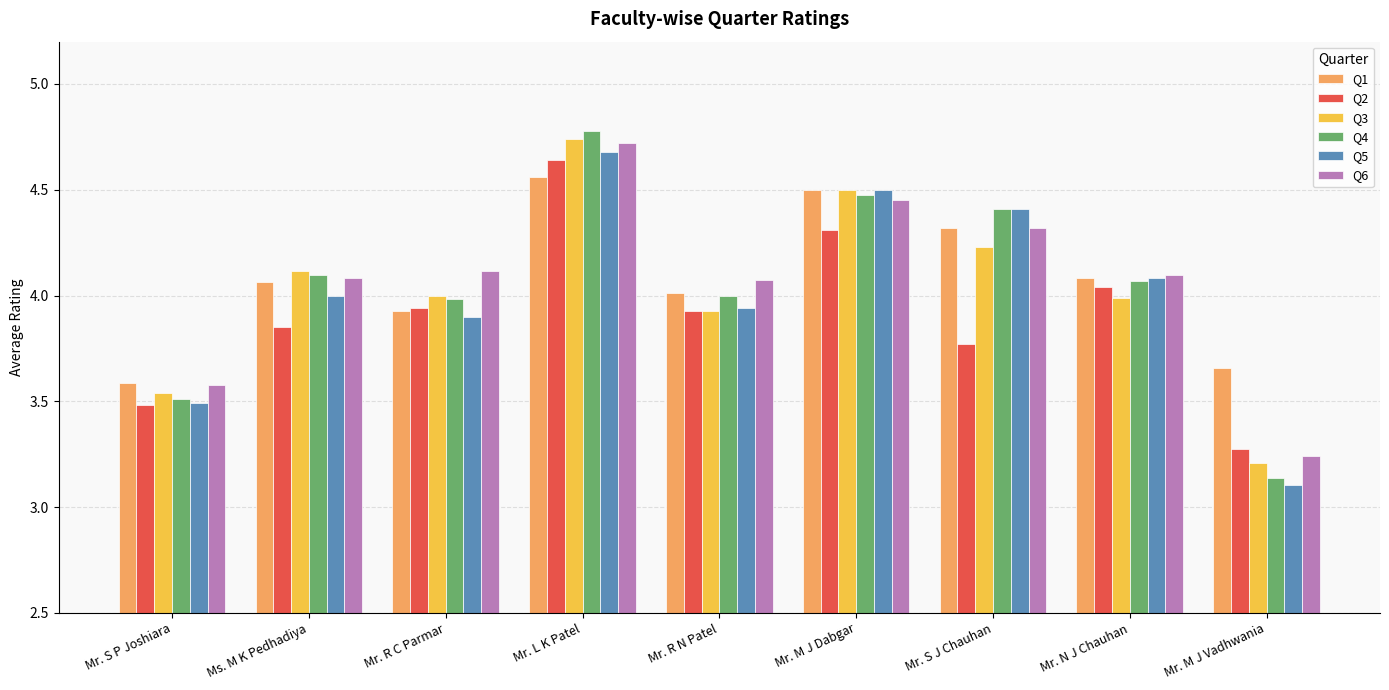

What is the minimum value for Q1?

3.6